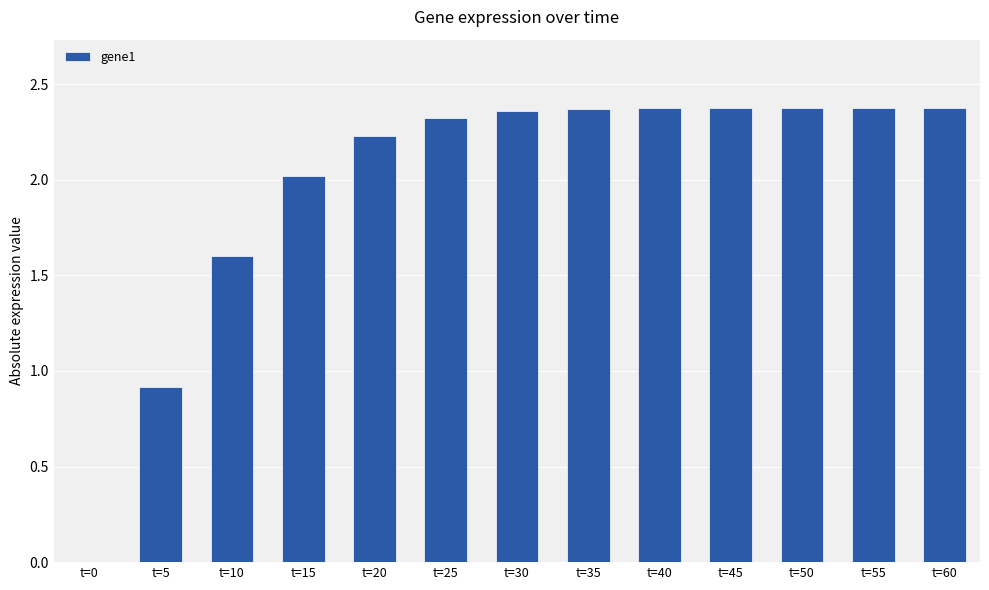

Which has a higher value, t=5 or t=55?

t=55